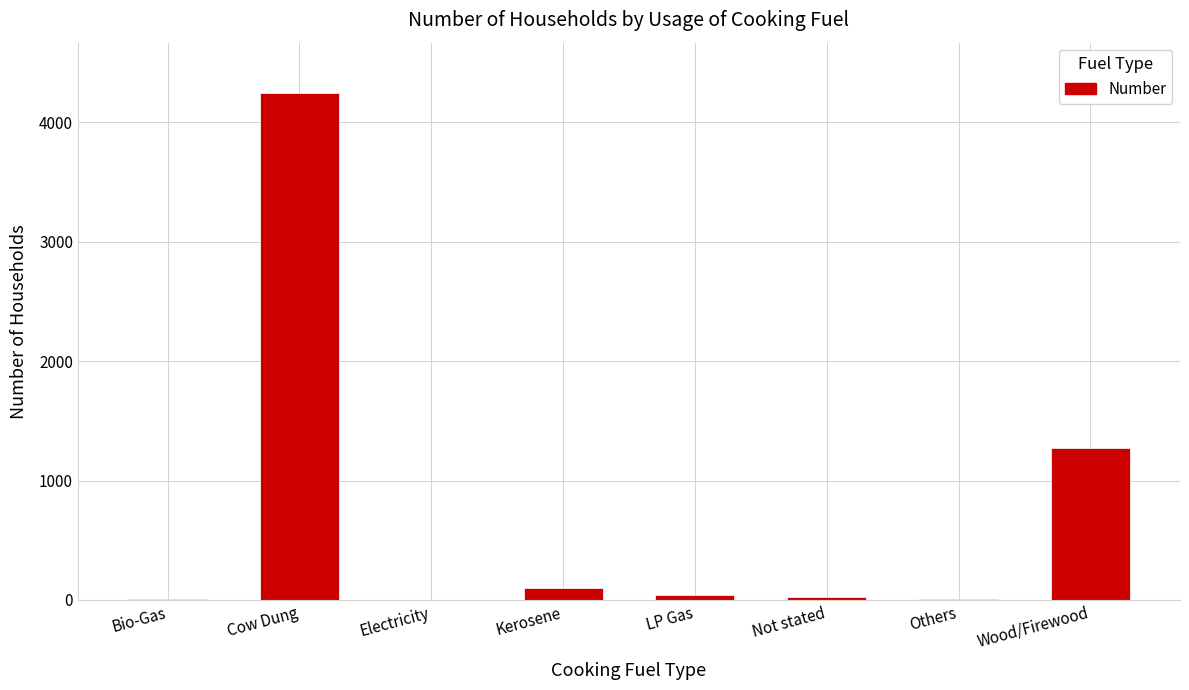

At which label is the value closest to 2120?

Wood/Firewood